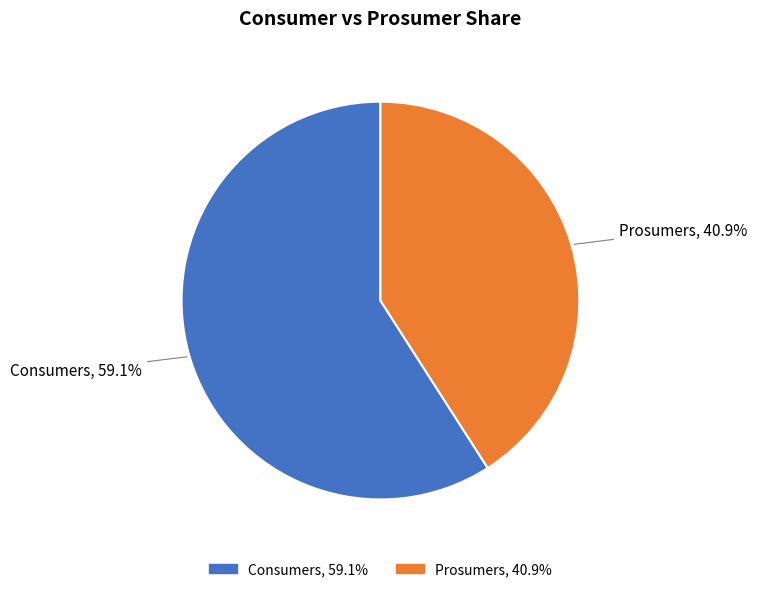

How many segments does this pie chart have?

2